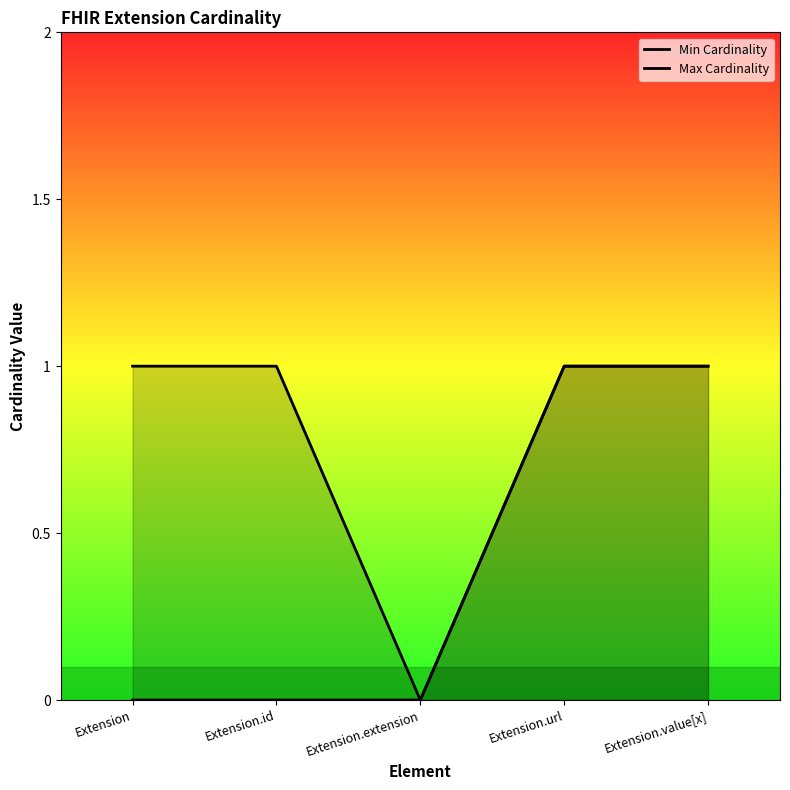

Reading left to right, transcribe all the data shown in this chart.

Min Cardinality: Extension=0	Extension.id=0	Extension.extension=0	Extension.url=1	Extension.value[x]=1
Max Cardinality: Extension=1	Extension.id=1	Extension.extension=0	Extension.url=1	Extension.value[x]=1